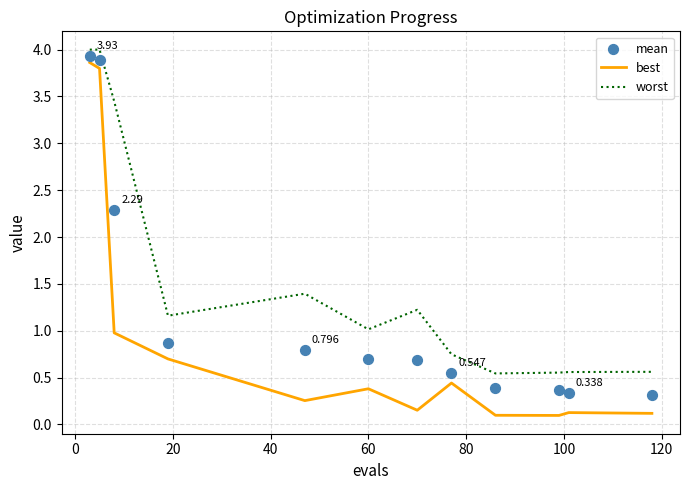

True or false: best and worst cross at least once.

False